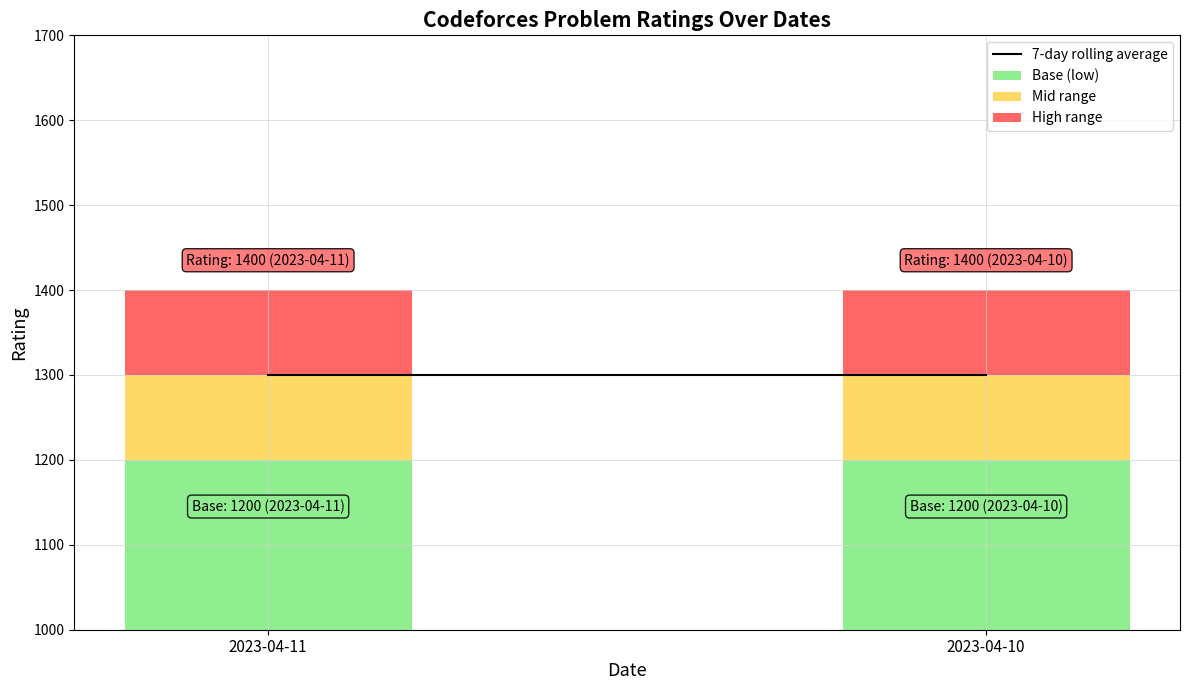

Which series has the widest spread of values?

7-day rolling average